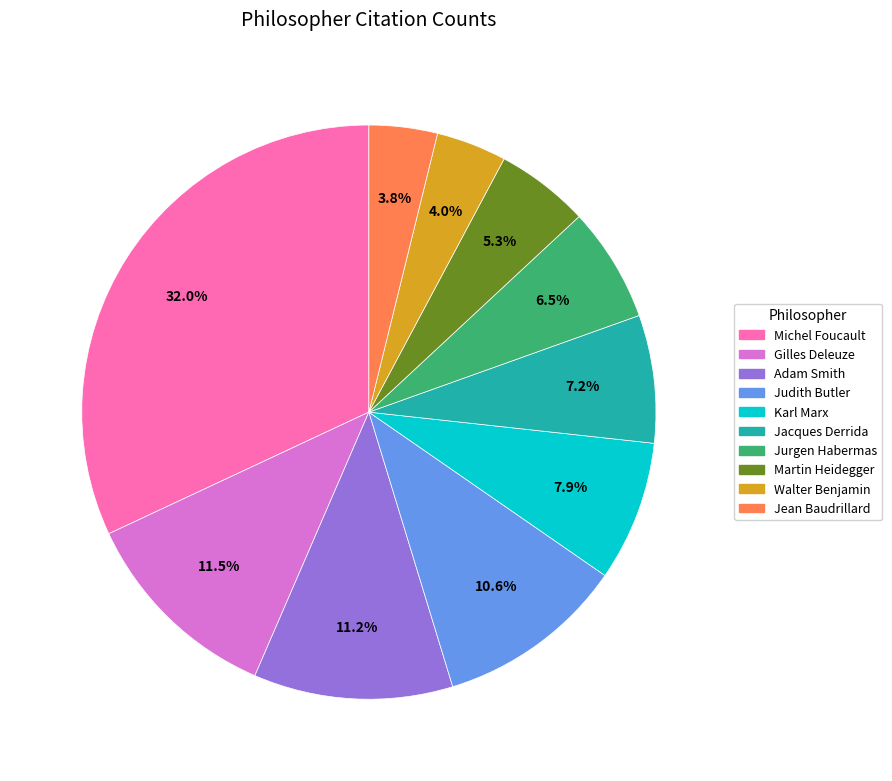

True or false: Jurgen Habermas accounts for 13% of the total.

False